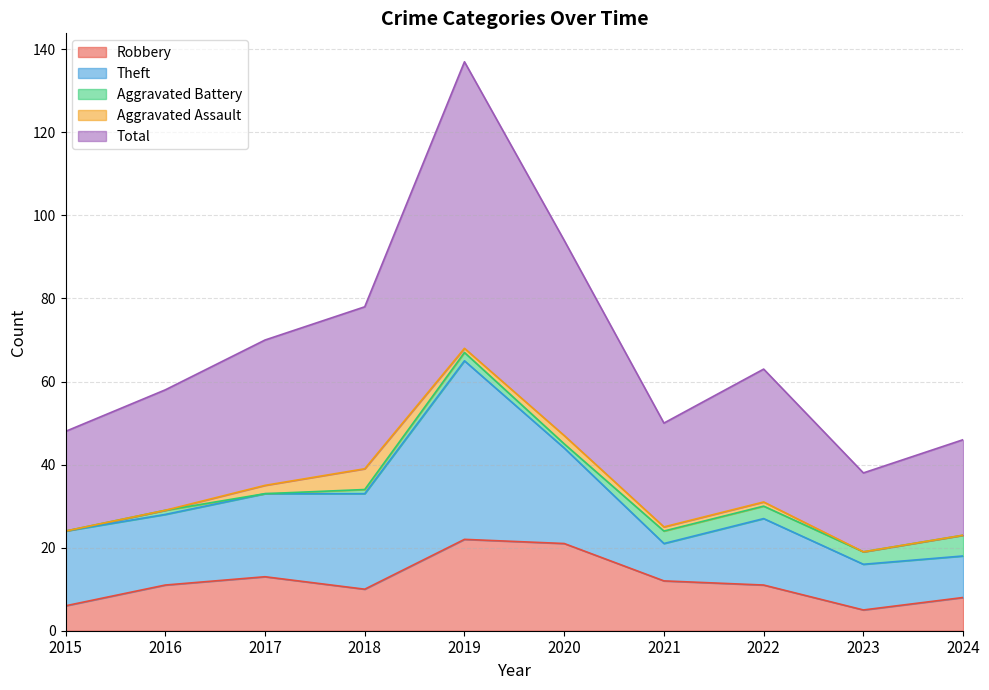

What is the sum of all Robbery values?

119